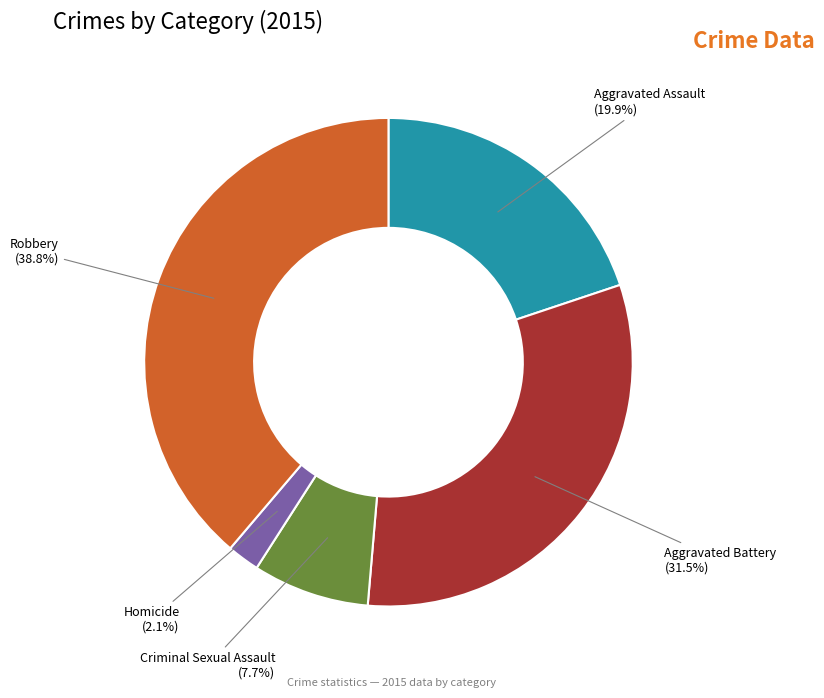

To the nearest percent, what percentage of the pie is Homicide?

2%